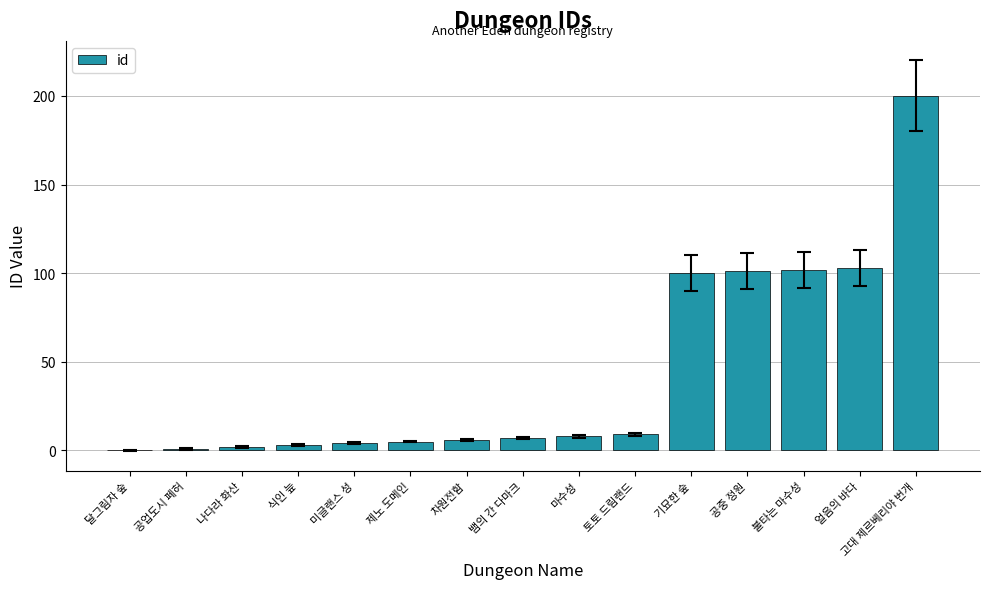

Count the number of data series in this chart.

1